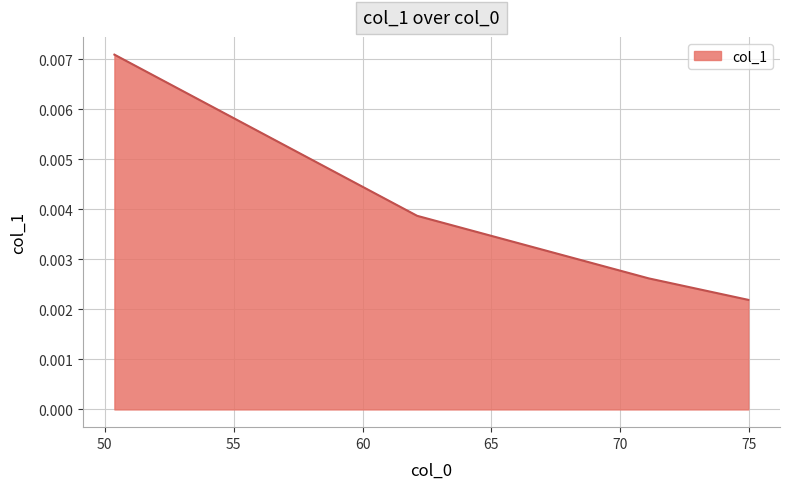

True or false: the data has more than 1 interior local peaks.

False